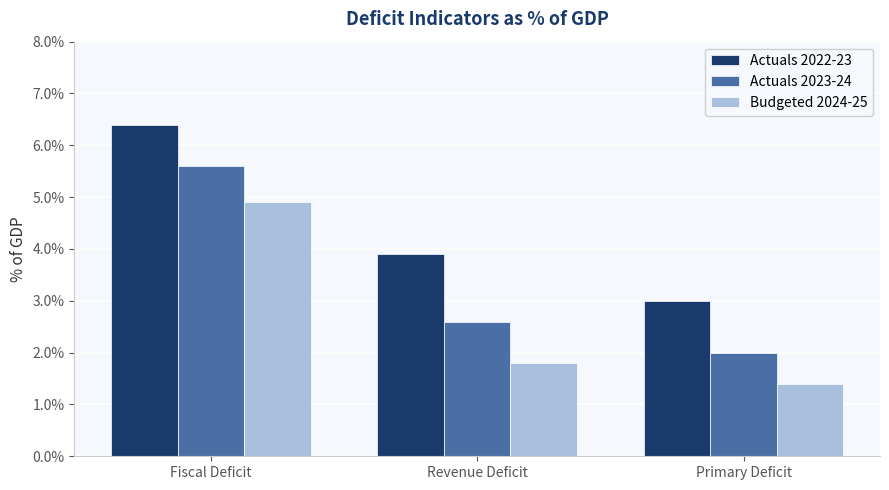

Reading left to right, what are all the values shown in this chart?

Actuals 2022-23: 0.1	0.0	0.0
Actuals 2023-24: 0.1	0.0	0.0
Budgeted 2024-25: 0.0	0.0	0.0